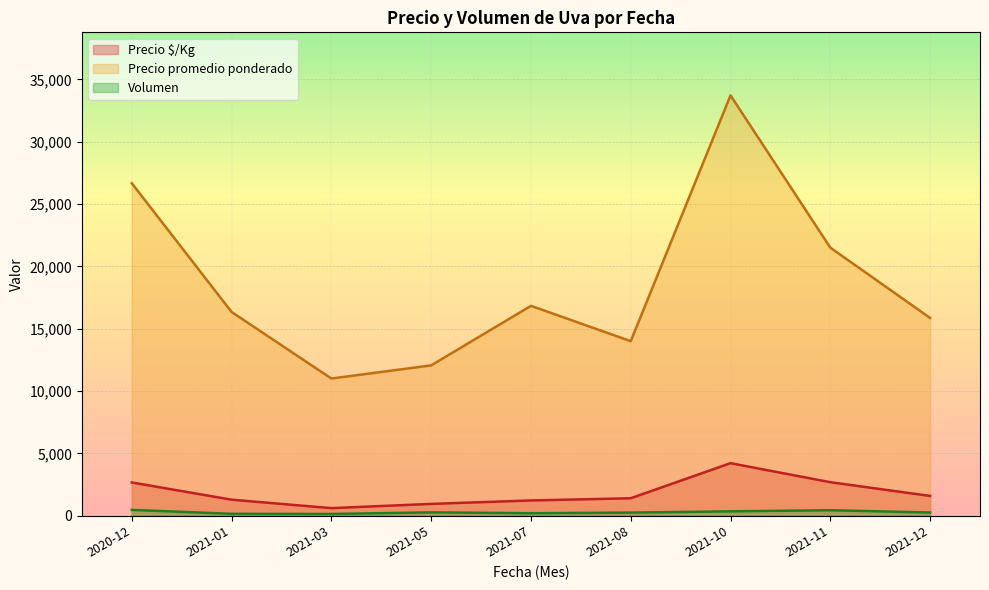

How many lines are shown in the chart?

3